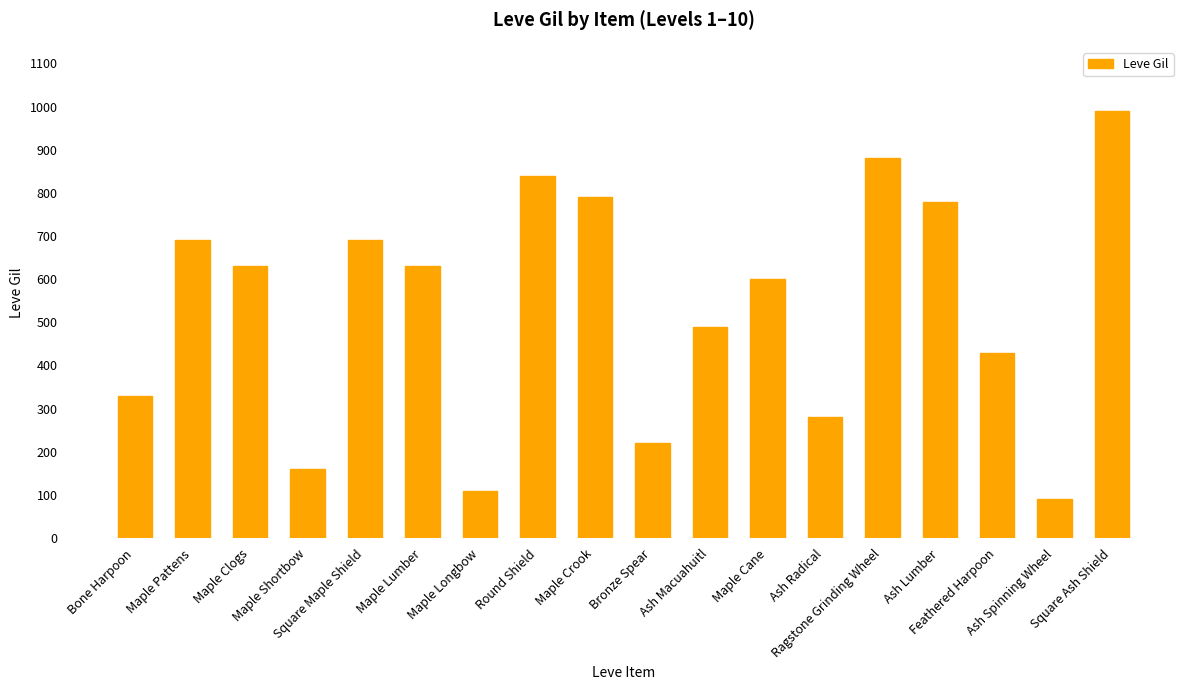

What is the difference between the second highest and minimum values?

790